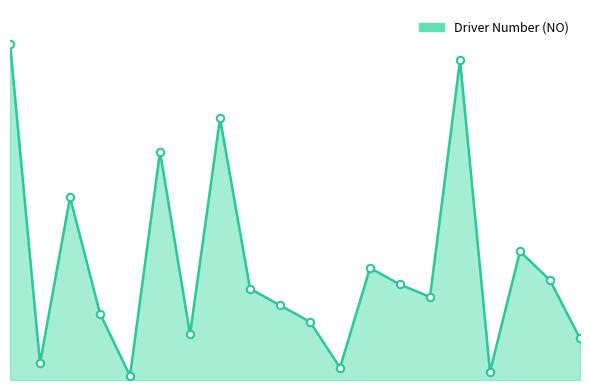

Does the chart have visible grid lines?

No